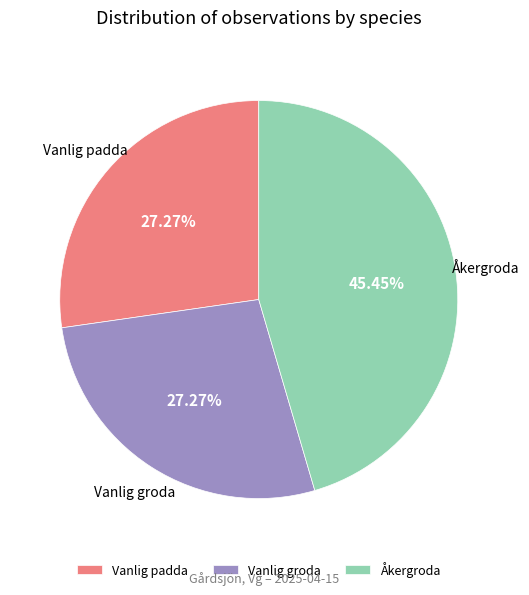

Count the number of slices in the pie.

3